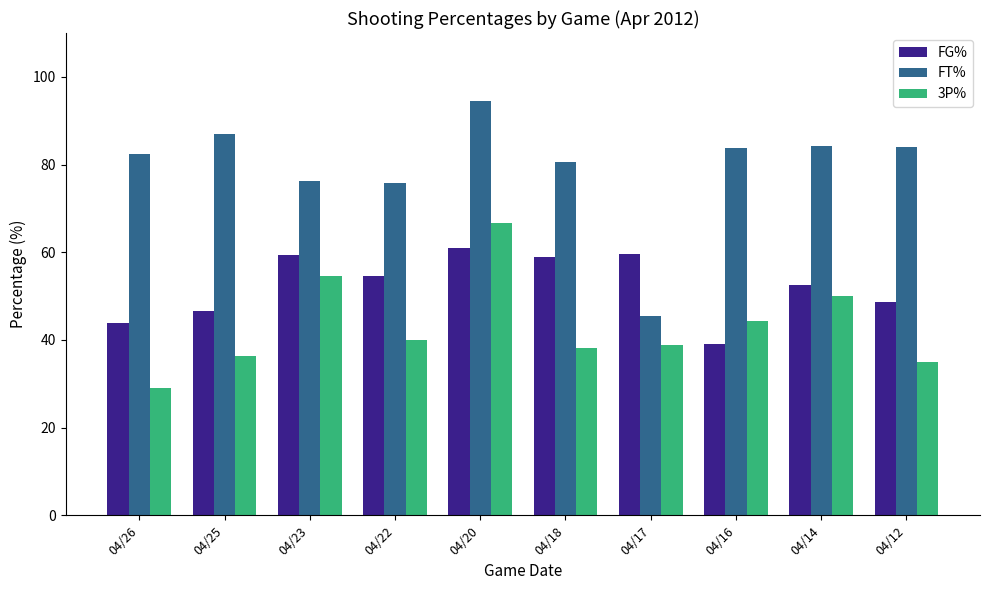

What is the value of the 3P% bar at the 2nd from the left?

36.4